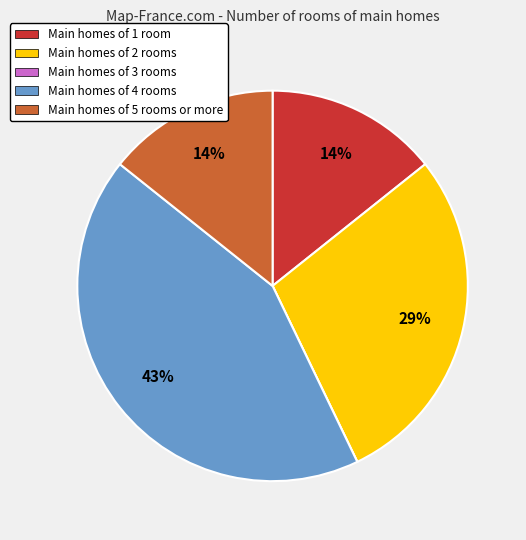

To the nearest percent, what is the difference between the largest and smallest slice percentages?

43%